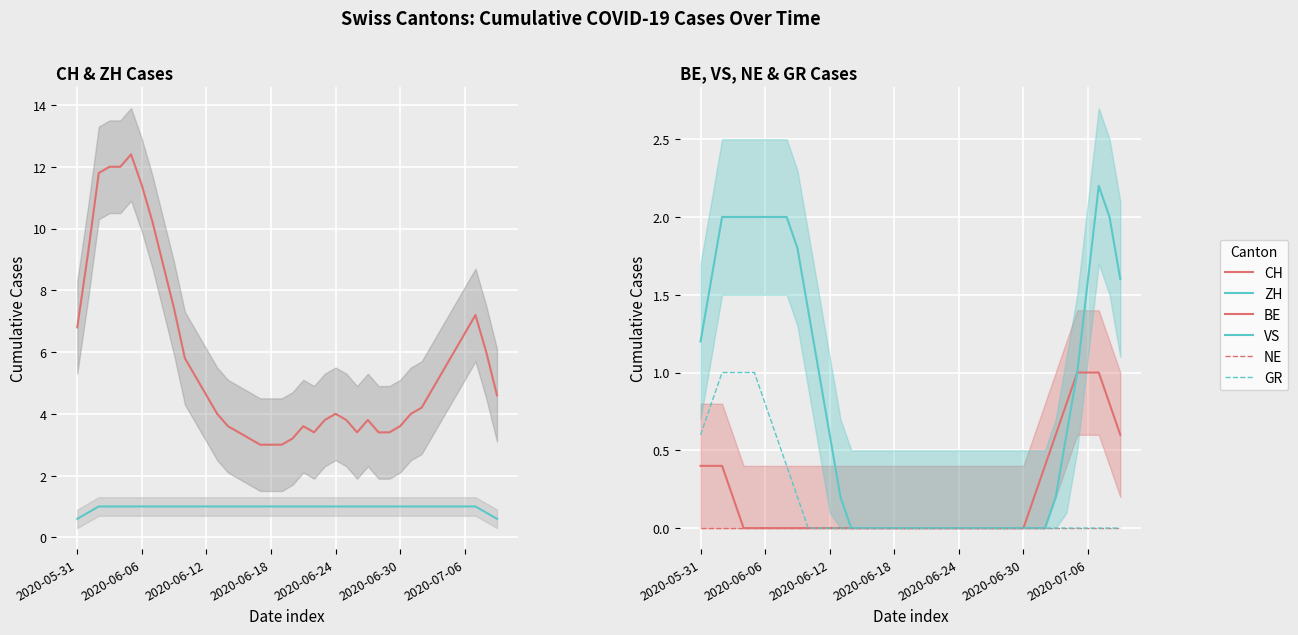

True or false: GR has more than 2 points higher than both neighbors.

False